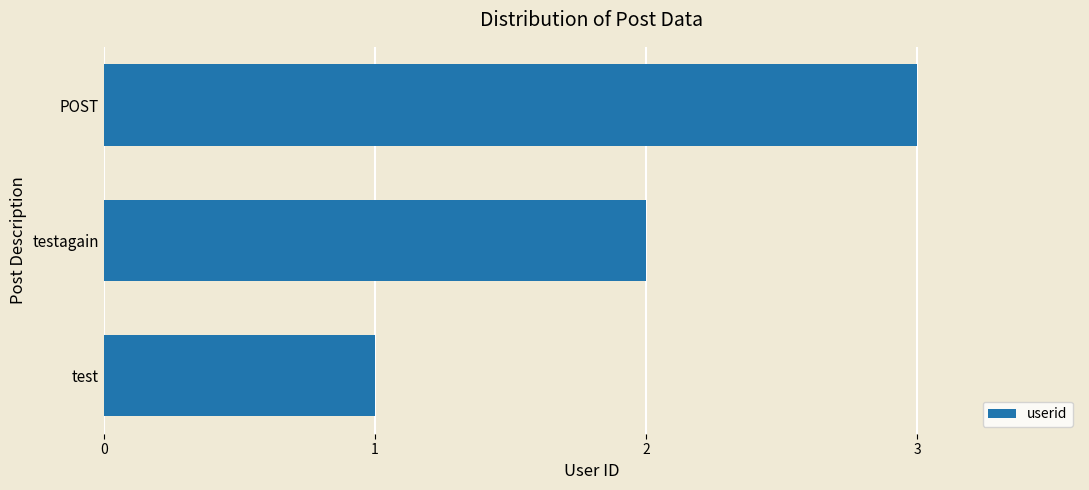

Which has a higher value, test or POST?

POST